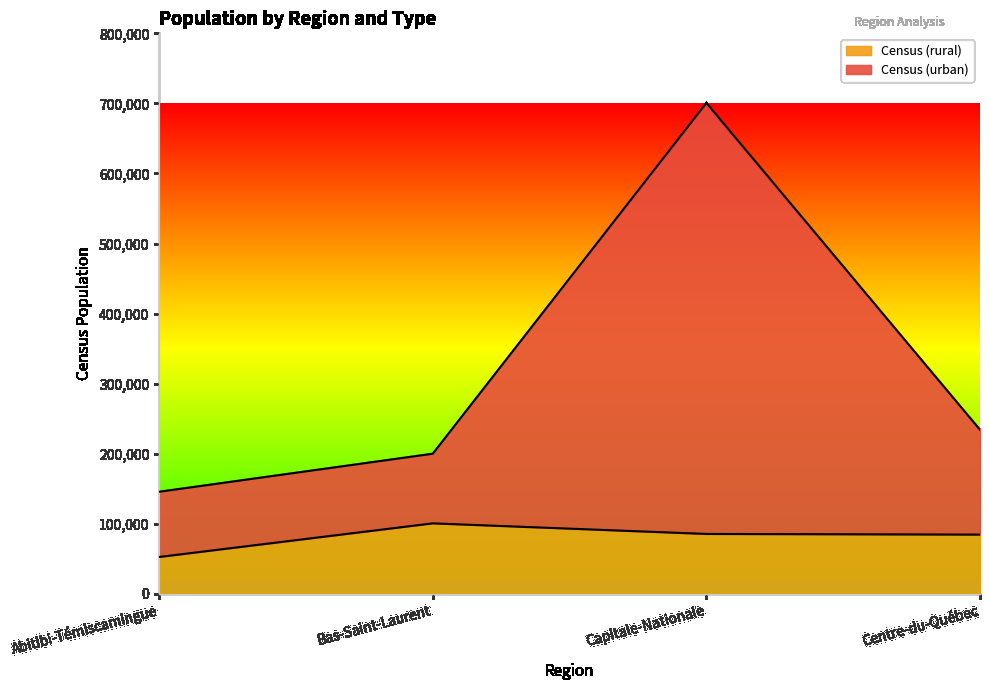

What value does the Census (rural) series have at Capitale-Nationale?

85475.2